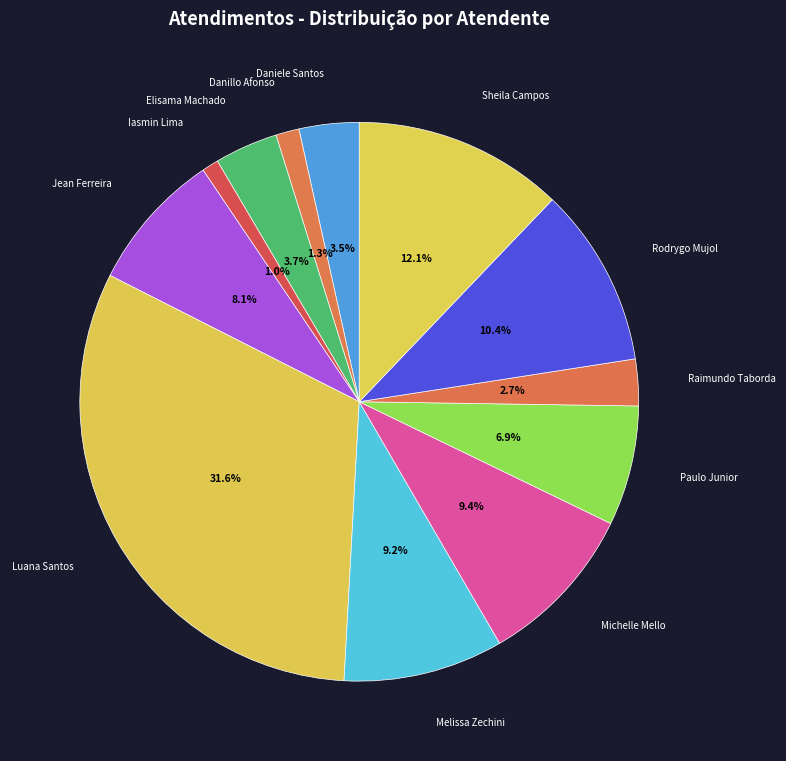

How many slices are in this pie chart?

12